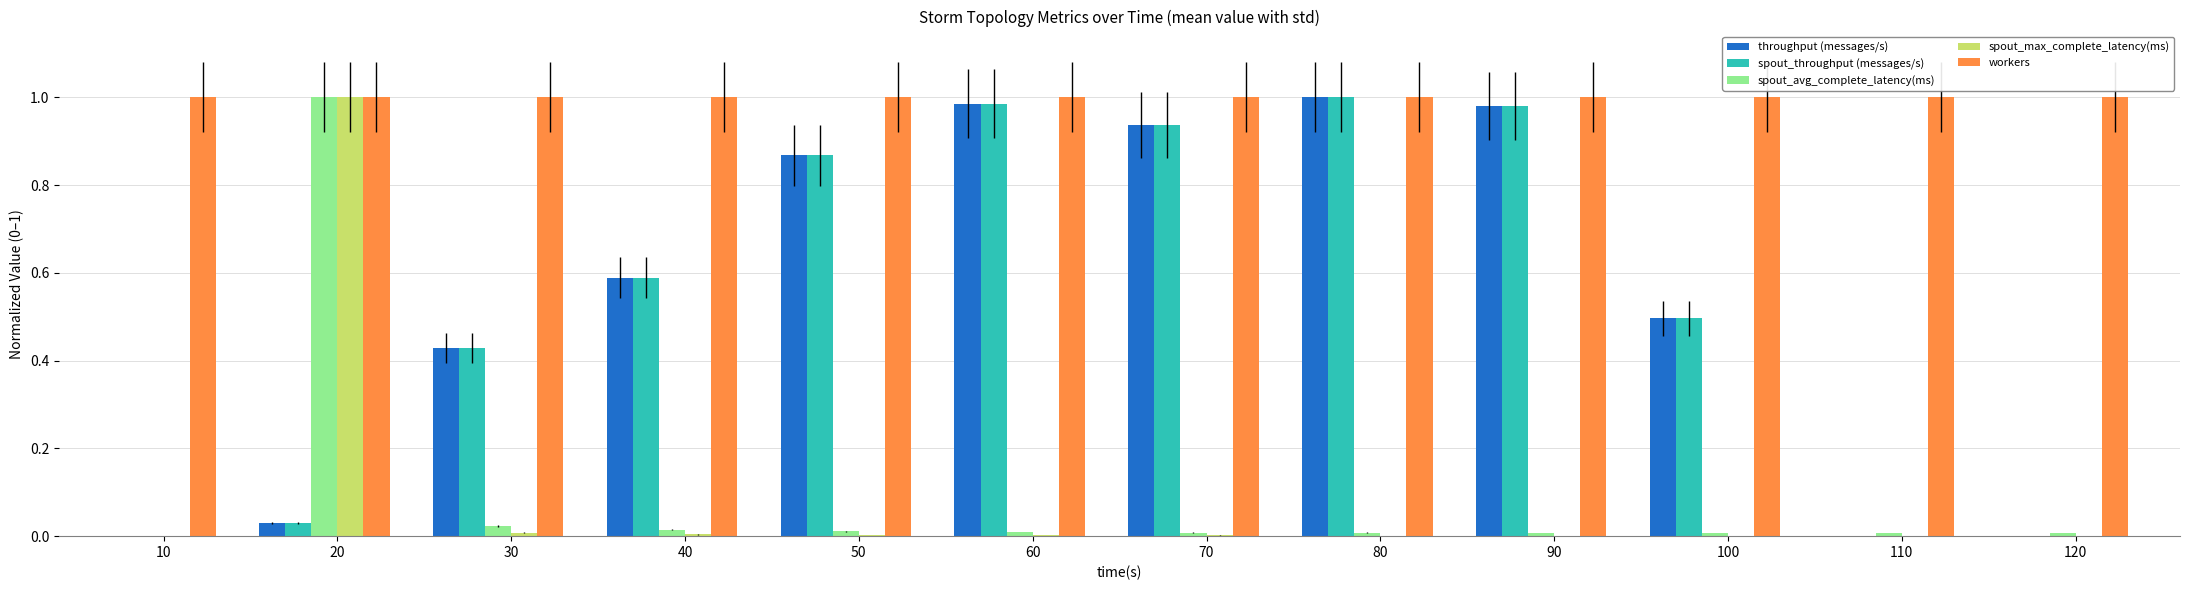

The value of throughput (messages/s) at 120 is -0.6. True or false?

False